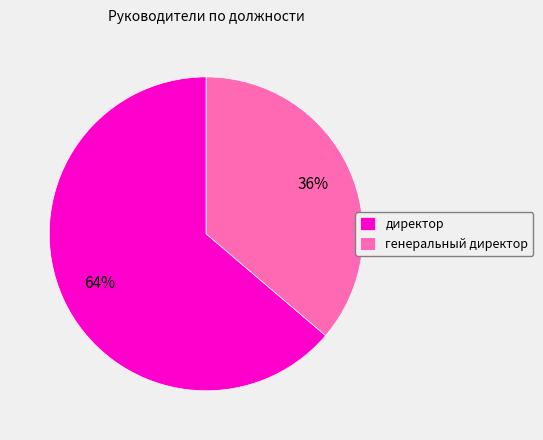

Which slice is the smallest?

генеральный директор